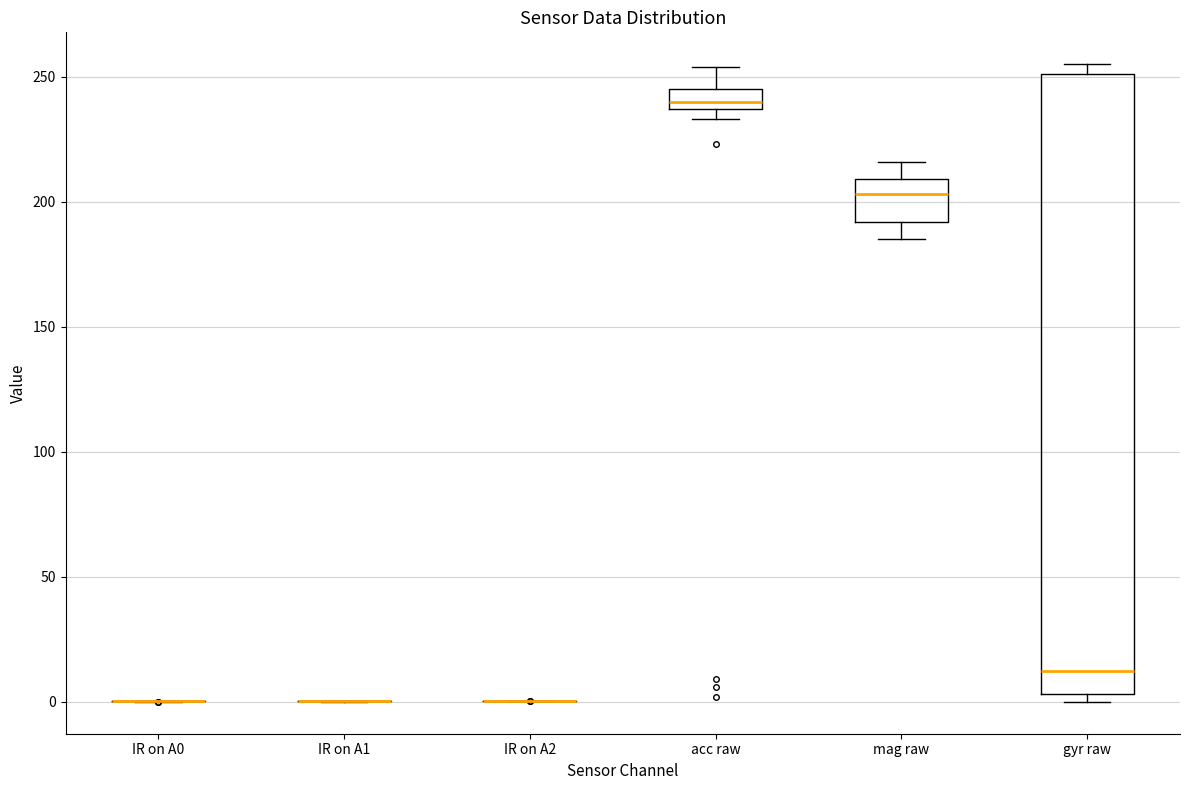

Reading left to right, read every box against the y-axis: the position of its median line, the range the box covers, and the ends of its whiskers. The values are not printed on the chart, so give them approximately, as read against the axis.

IR on A0: box collapsed to a line at 0, whiskers 0 to 0
IR on A1: box collapsed to a line at 0, whiskers 0 to 0
IR on A2: box collapsed to a line at 0, whiskers 0 to 0
acc raw: median 240, box 235 to 245, whiskers 235 (just below the box's lower edge) to 255
mag raw: median 205, box 190 to 210, whiskers 185 to 215
gyr raw: median 15, box 5 to 250, whiskers 0 to 255